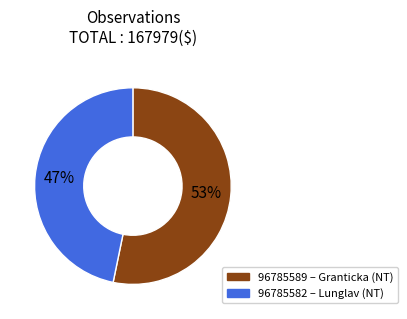

How many slices are in this pie chart?

2